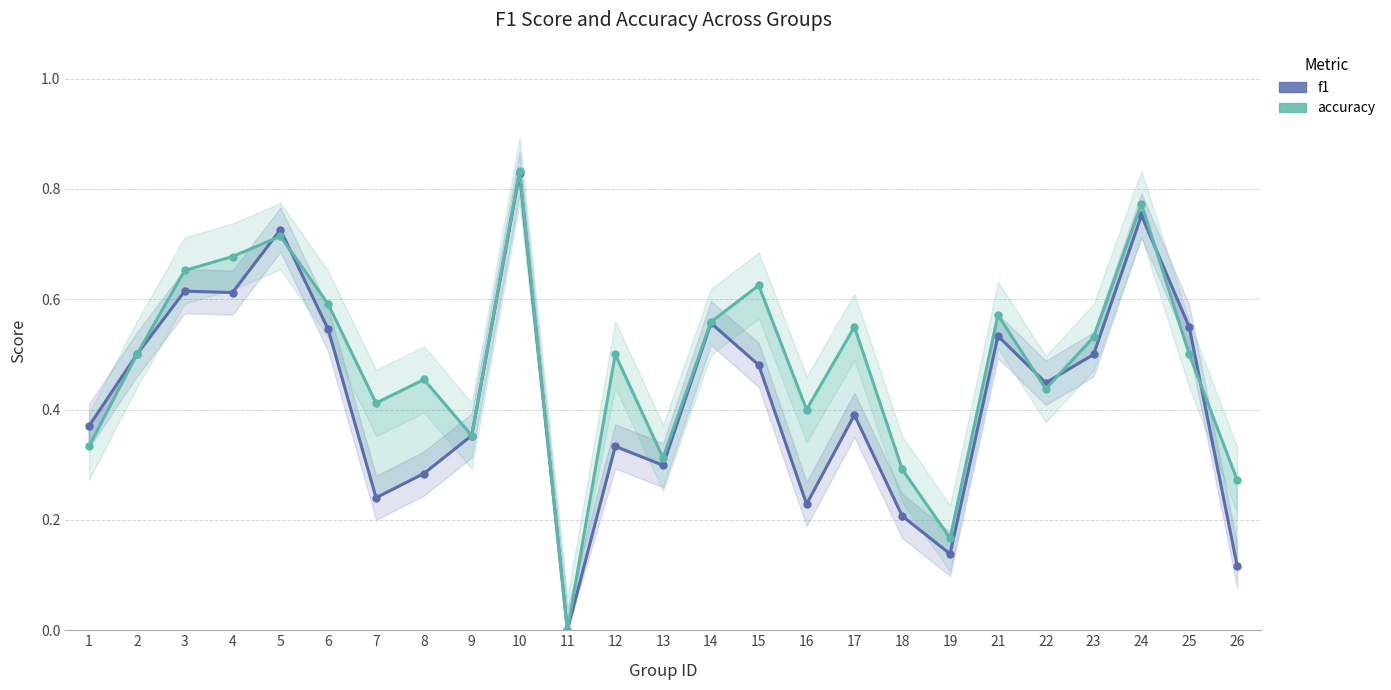

Which series ends up on top after the final intersection of f1 and accuracy?

accuracy